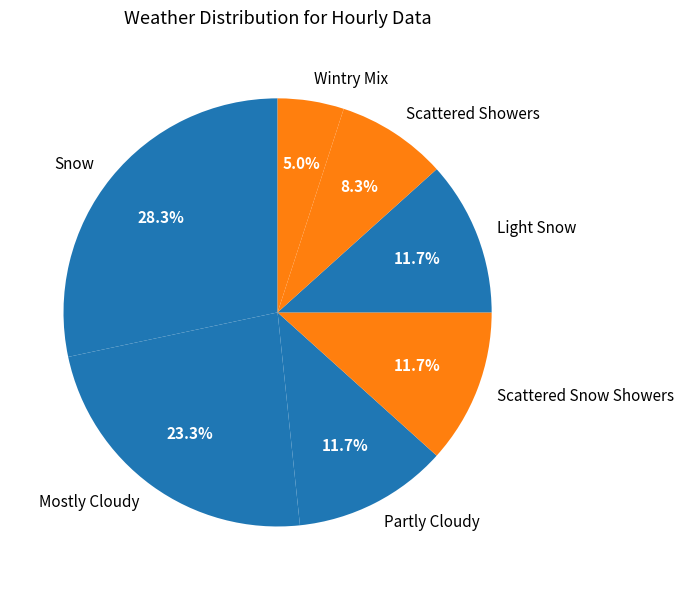

Is Light Snow the majority of the pie?

No